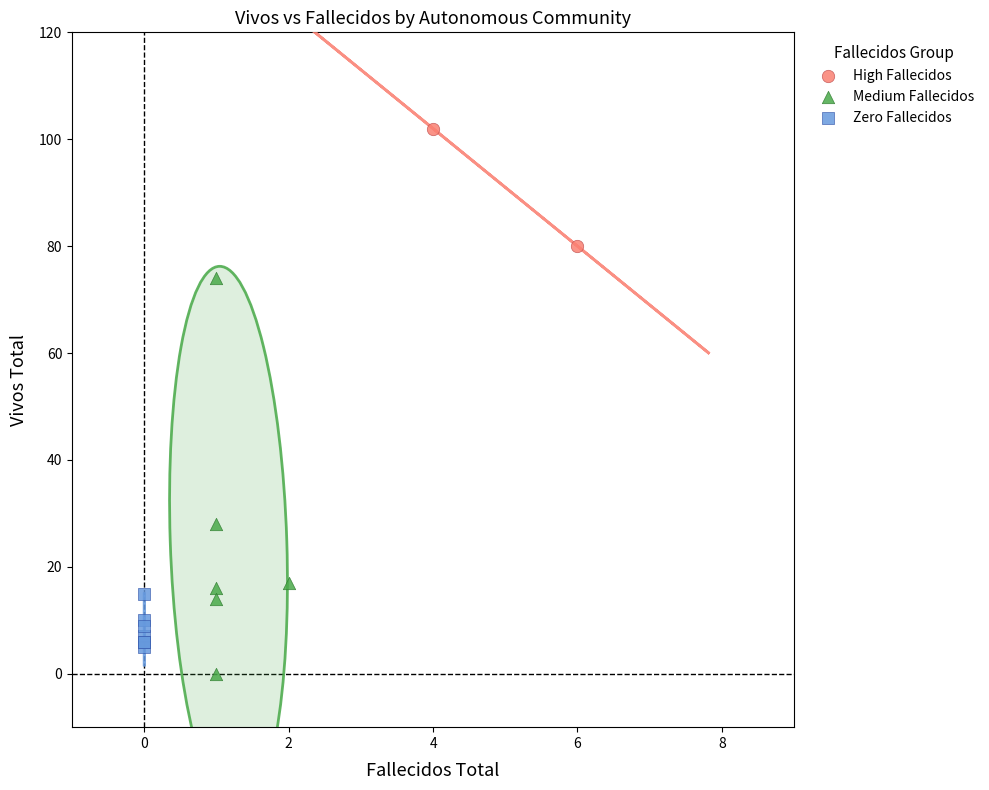

Which series contains the lowest Y value?

Medium Fallecidos